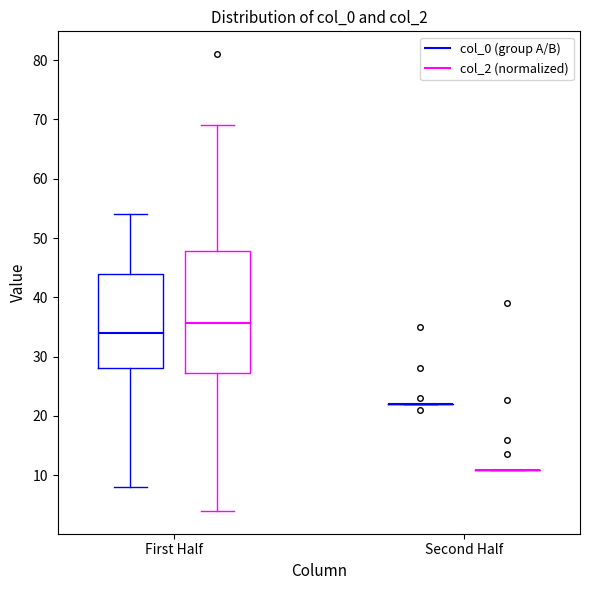

Reading left to right, transcribe this box plot: for each box, give where its median line is, the range the box spans, and where its two whiskers end, as read against the y-axis. The values are not printed on the chart, so give them approximately, as read against the axis.

First Half (col_0 (group A/B)): median 34, box 28 to 44, whiskers 8 to 54
First Half (col_2 (normalized)): median 36, box 27 to 48, whiskers 4 to 69
Second Half (col_0 (group A/B)): box collapsed to a line at 22, whiskers 22 to 22
Second Half (col_2 (normalized)): box collapsed to a line at 11, whiskers 11 to 11